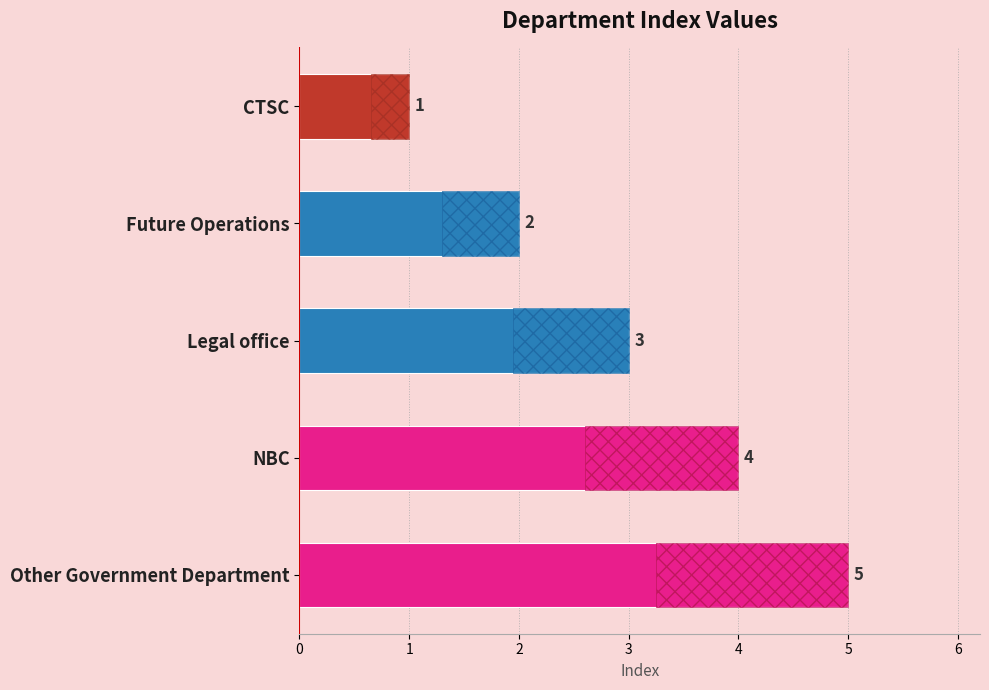

The value at Legal office is 5. True or false?

False